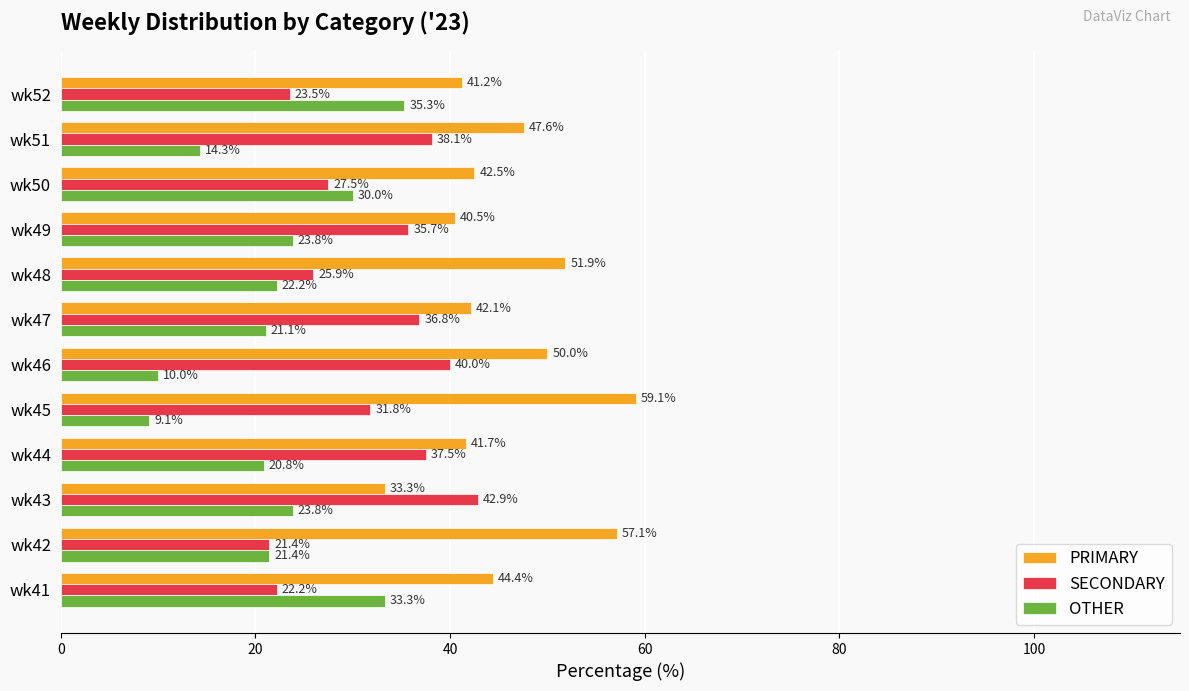

What is the difference between the PRIMARY values at wk46 and wk52?

8.8